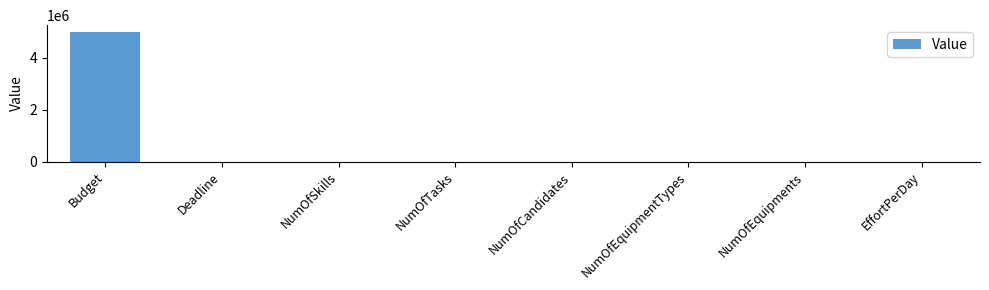

What is the maximum value shown in the chart?

5000000